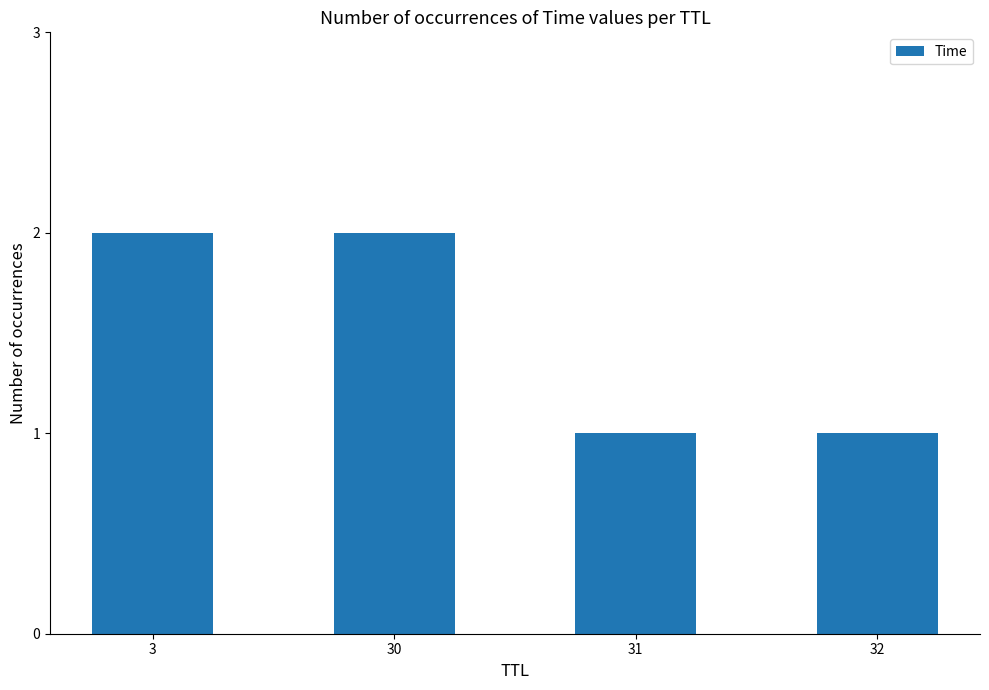

What is the sum of all values?

6